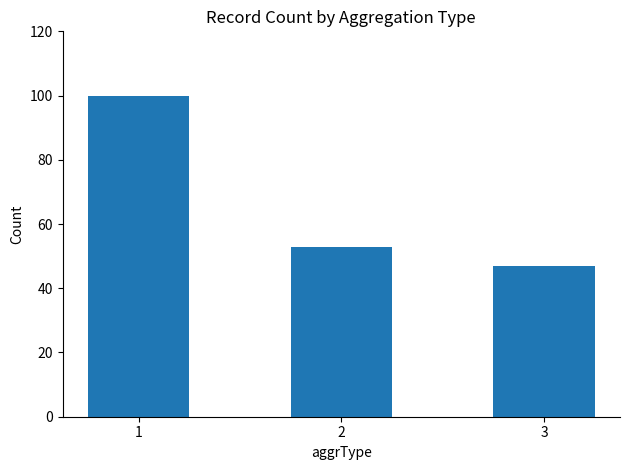

At which label is the value closest to 73?

2